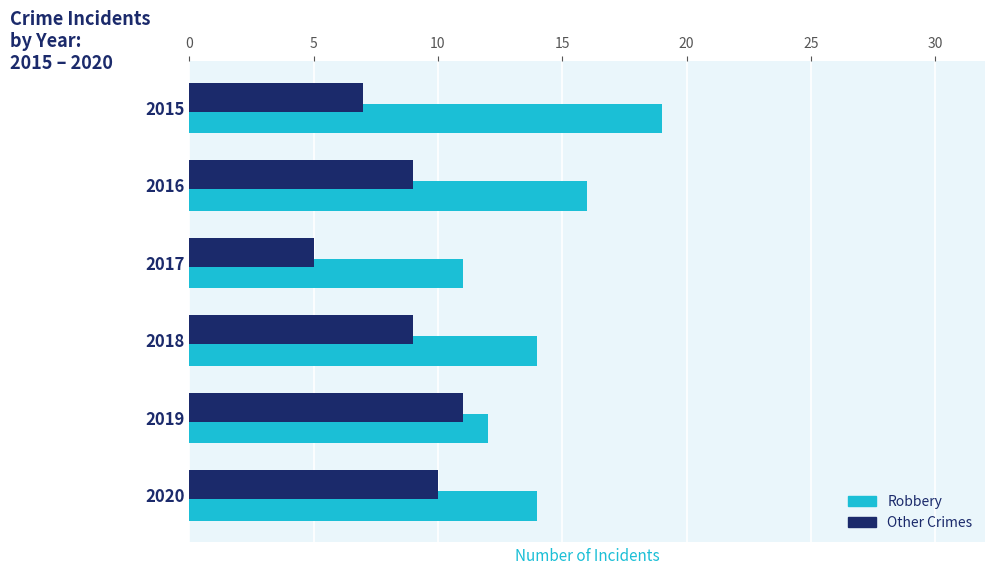

What is the difference between the highest and lowest values at 2017?

6